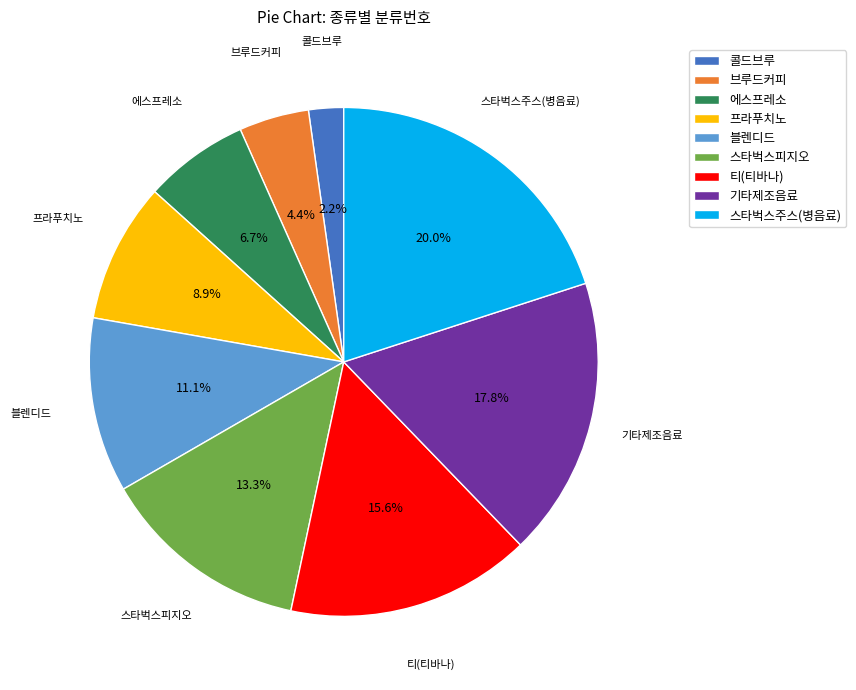

The 기타제조음료 slice represents 29% of the pie. True or false?

False